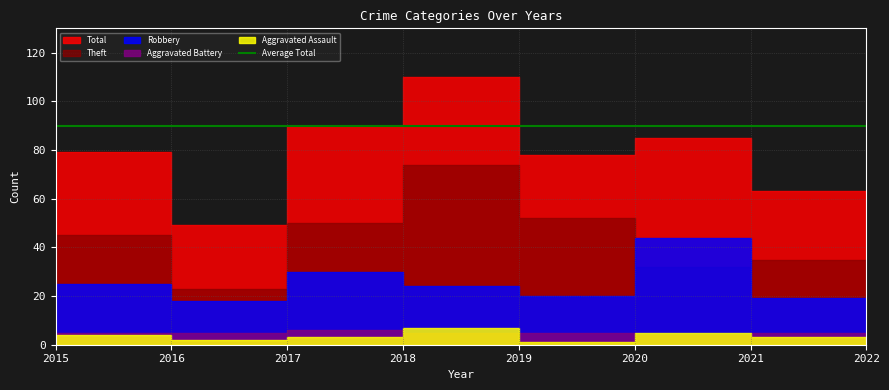

At how many categories does at least one series exceed 23?

8